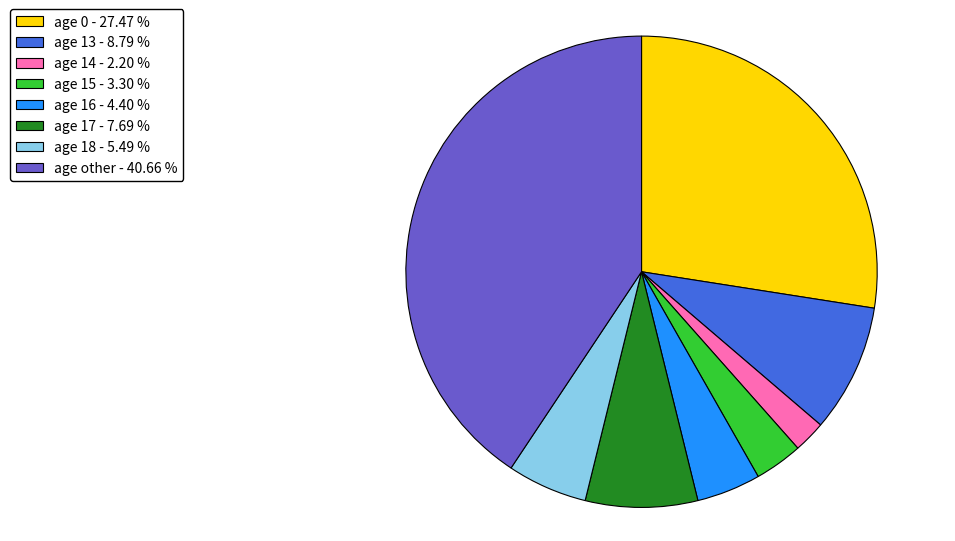

Is there a majority slice in this chart?

No